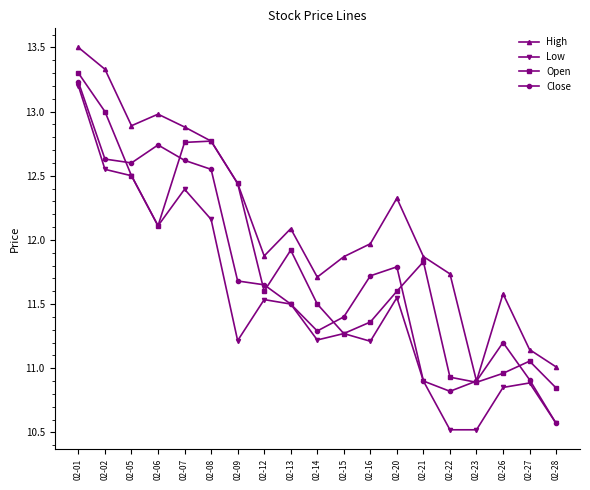

What is the smallest value displayed?

10.5